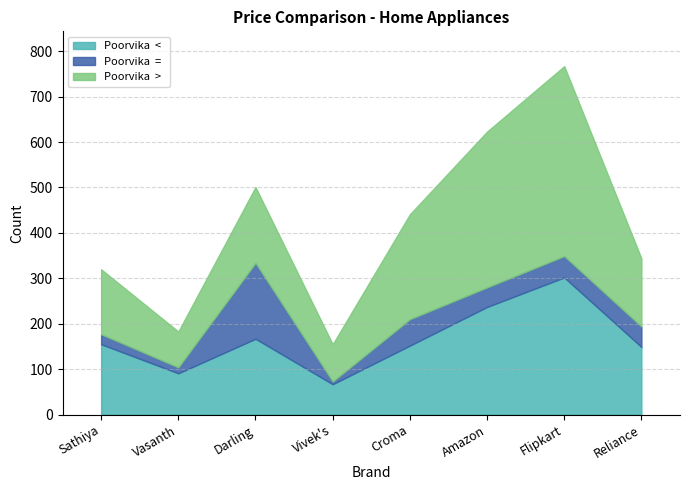

What value does the Poorvika  <   series have at Sathiya, to the nearest 10?

160